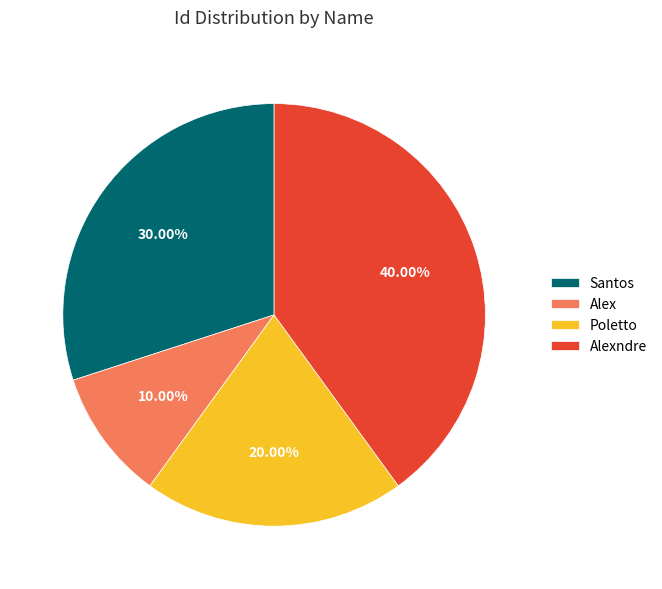

Is Poletto the majority of the pie?

No